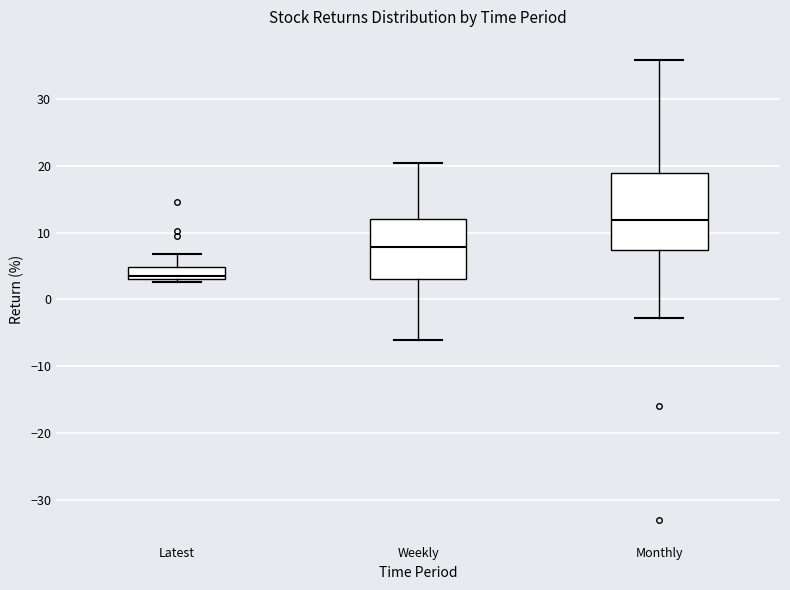

Where does the upper whisker of the box for Monthly end on the y-axis? The values are not printed on the chart, so give them approximately, as read against the axis.

36